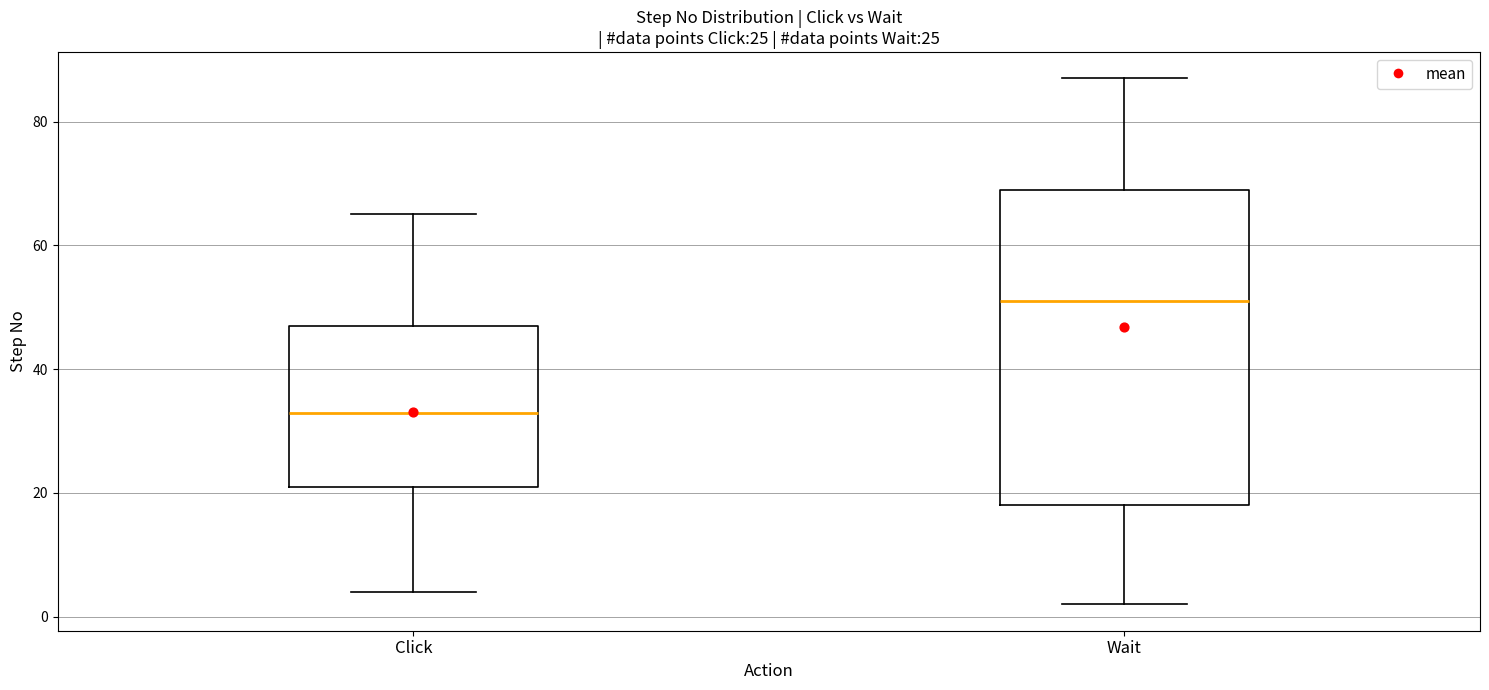

Which box has the highest median line?

Wait